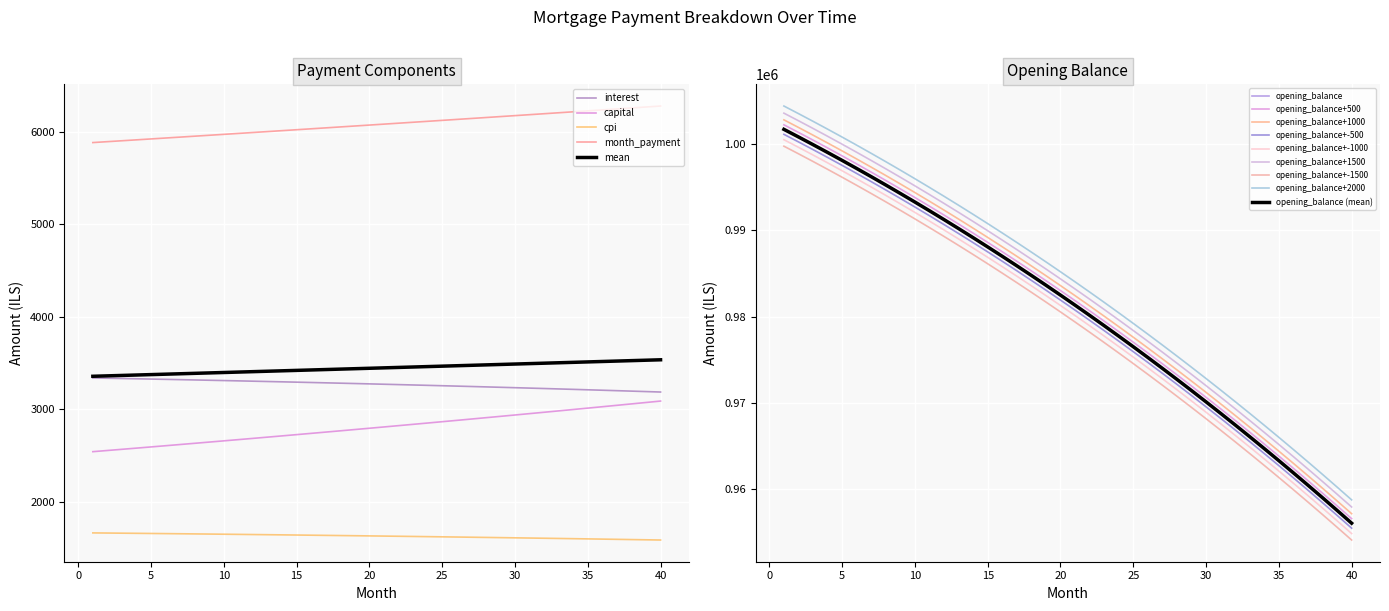

What is the difference between the maximum and minimum values in the capital series?

546.6